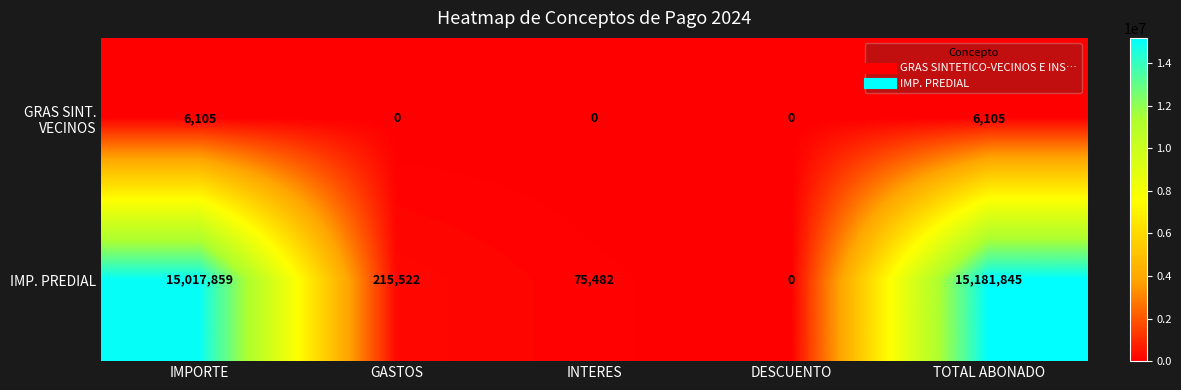

What is the sum of all IMP. PREDIAL values?

30490708